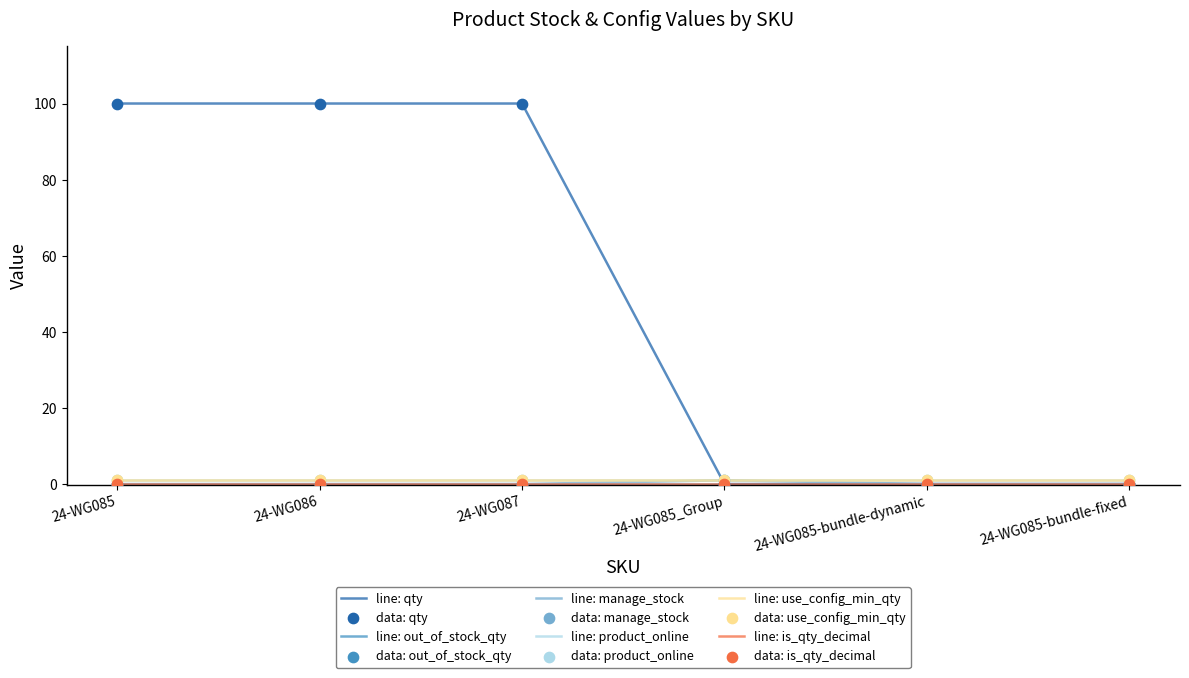

Which series has the largest total across all categories?

qty